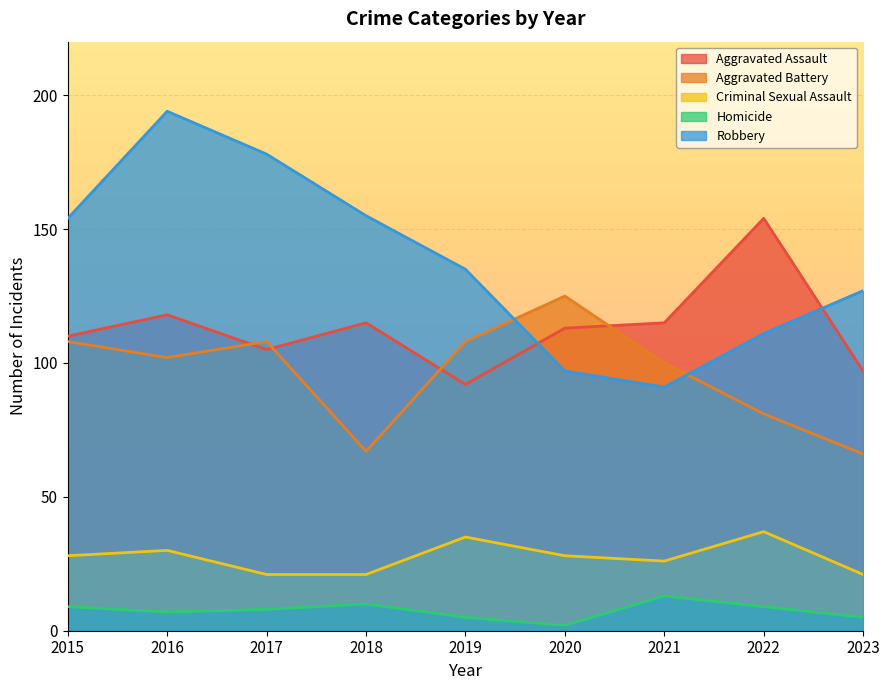

What is the average value of the Aggravated Battery series?

96